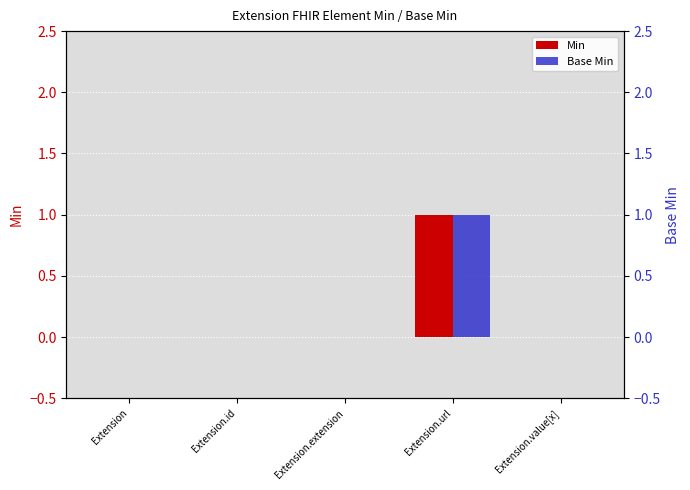

True or false: Min has a value of 0 at Extension.extension.

True